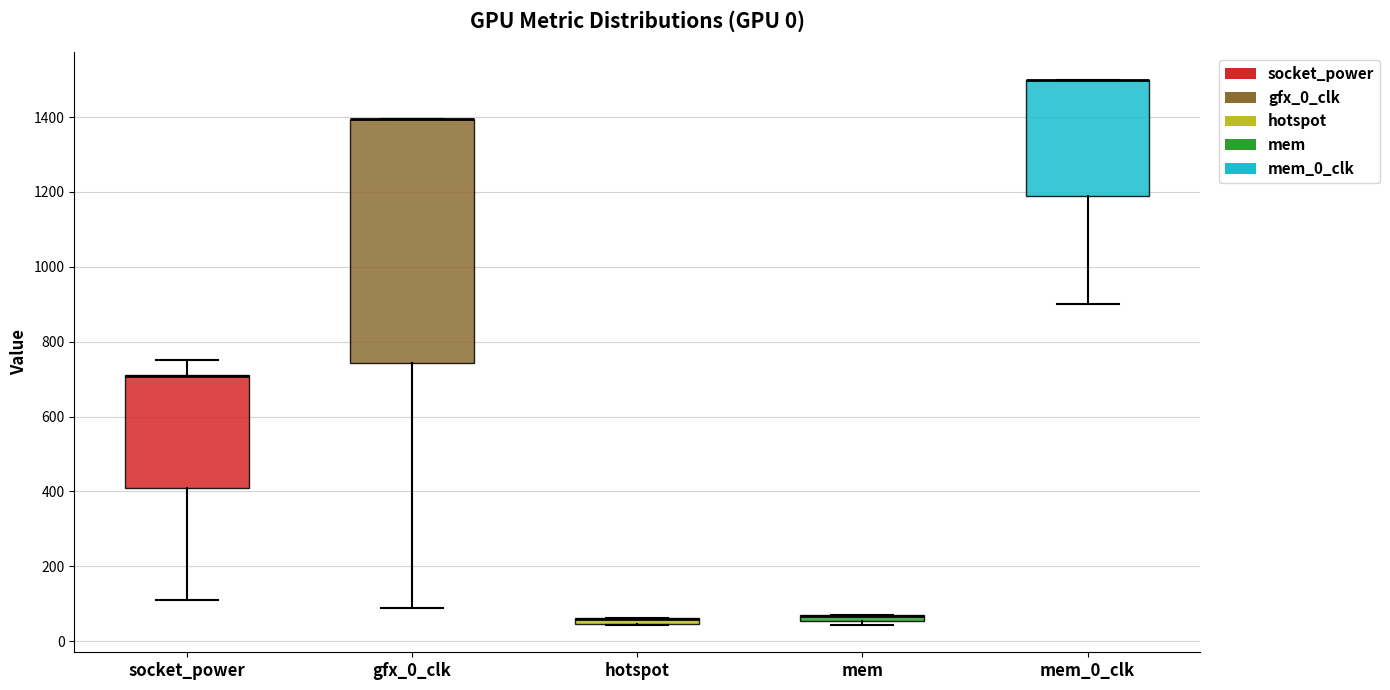

Where is the lower edge of the box for socket_power on the y-axis? The values are not printed on the chart, so give them approximately, as read against the axis.

400